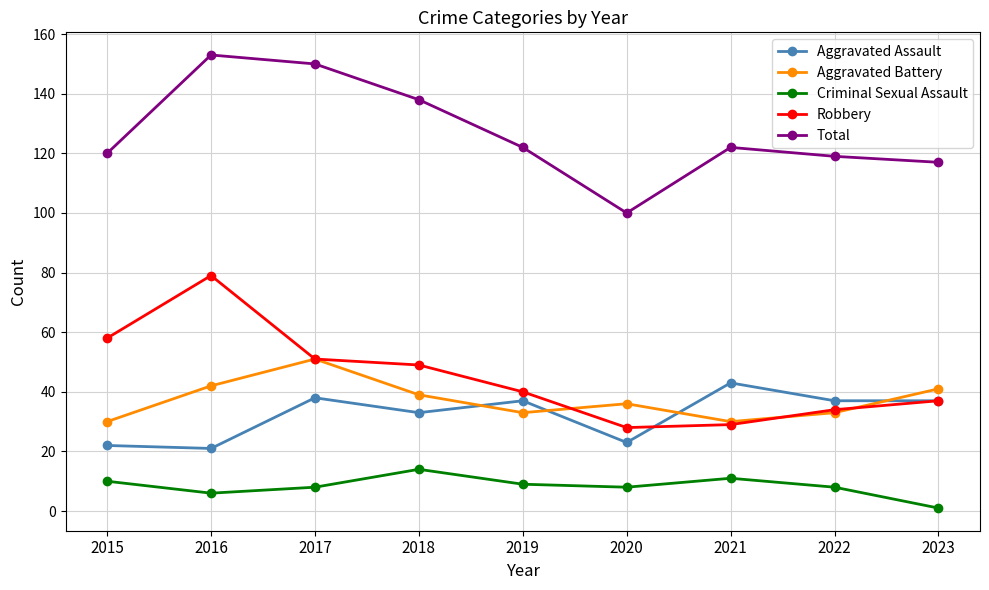

Which category has the highest value in the Aggravated Battery series?

2017